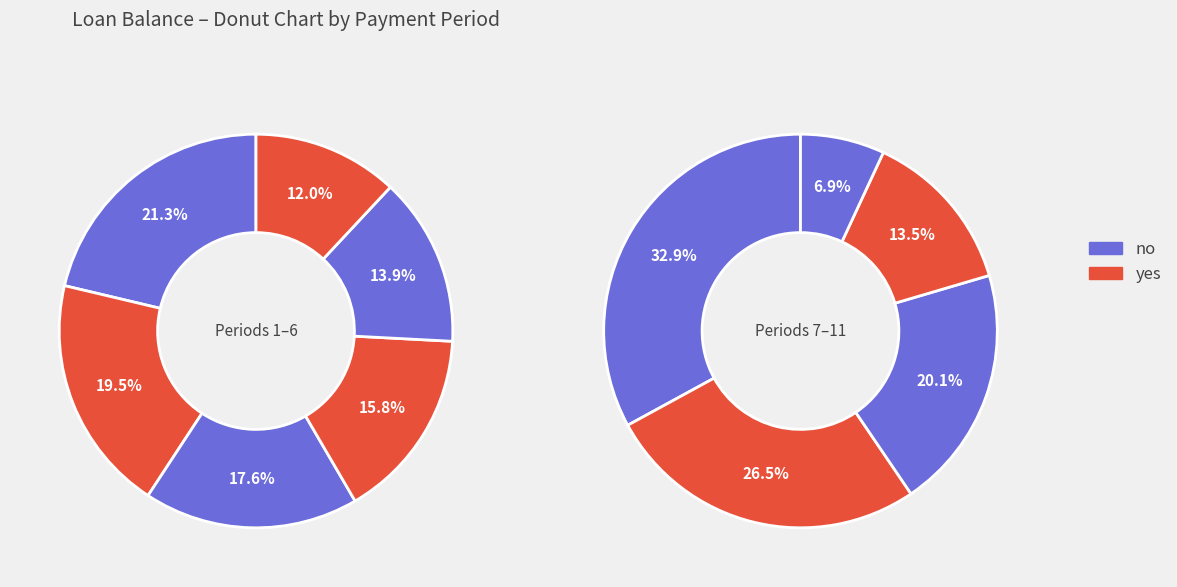

Does 12 represent more than half of the total?

No